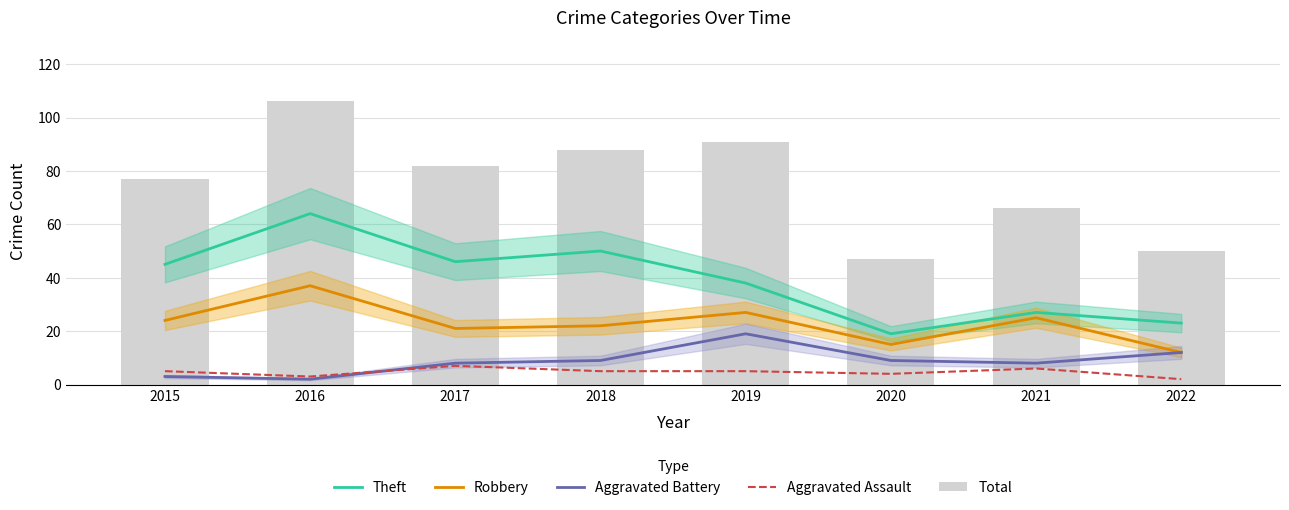

At which category is the sum across all series the highest?

2016